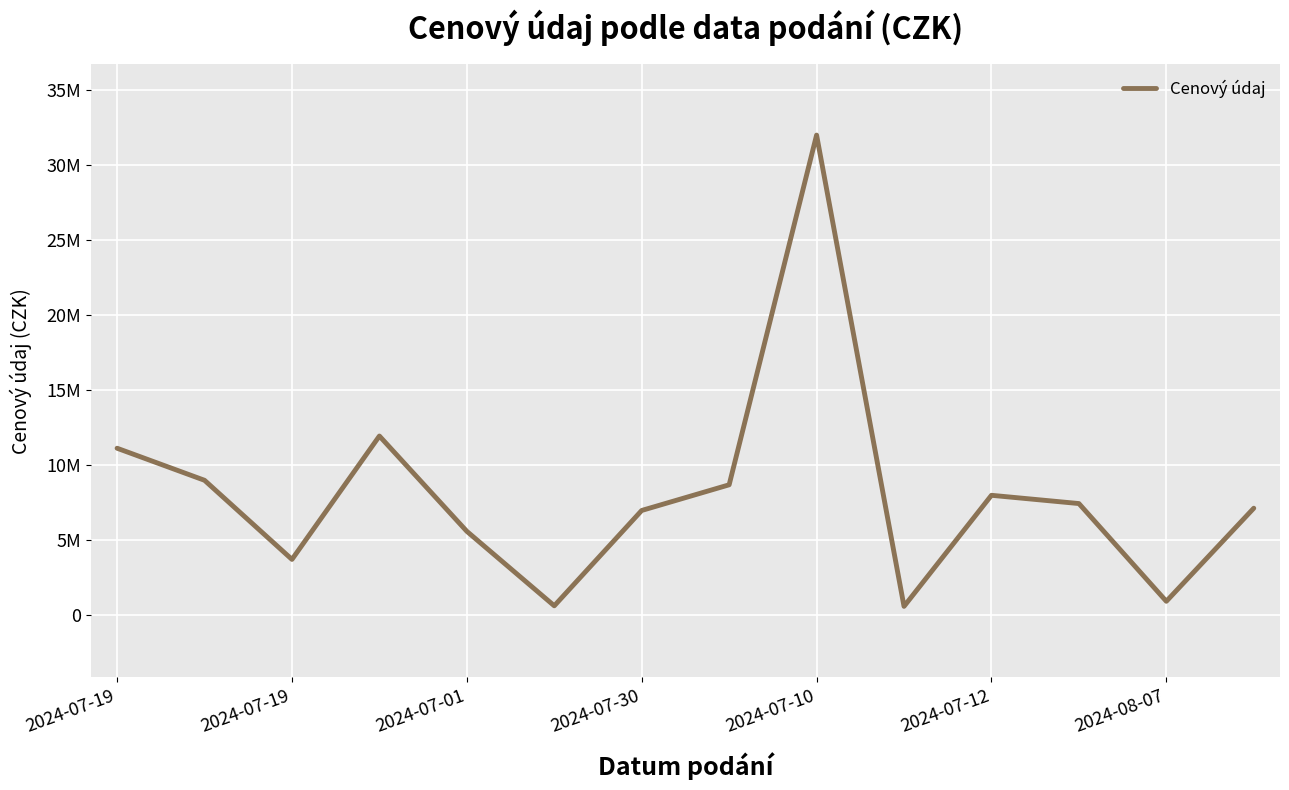

Reading left to right, transcribe all the data shown in this chart.

11136173	9000000	3728400	11950000	5600000	637360	6990000	8700000	32000000	600000	8000000	7450000	937882	7140000